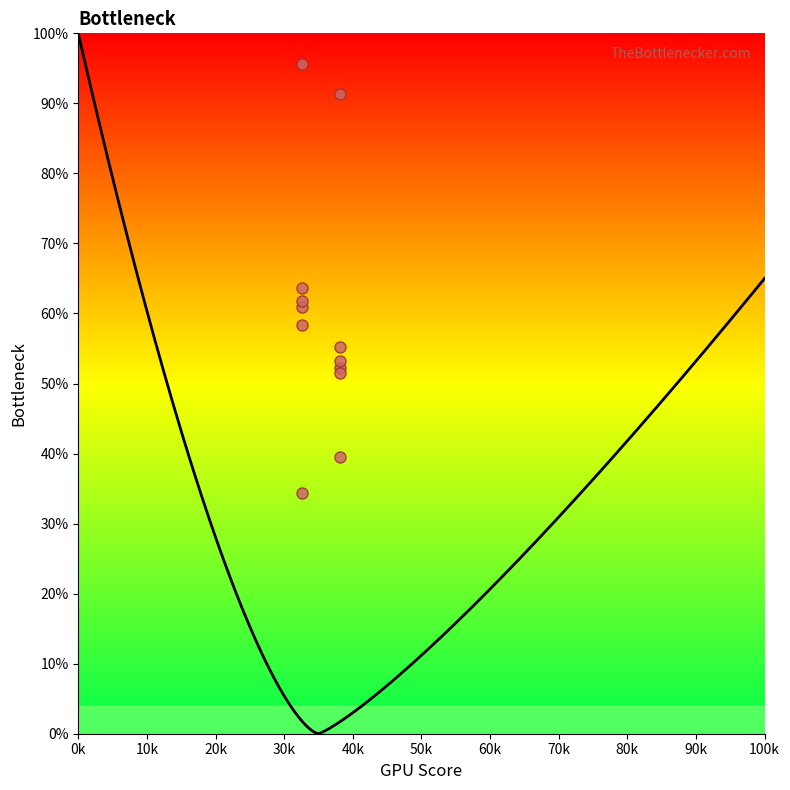

Which series has the widest spread of values?

col_6